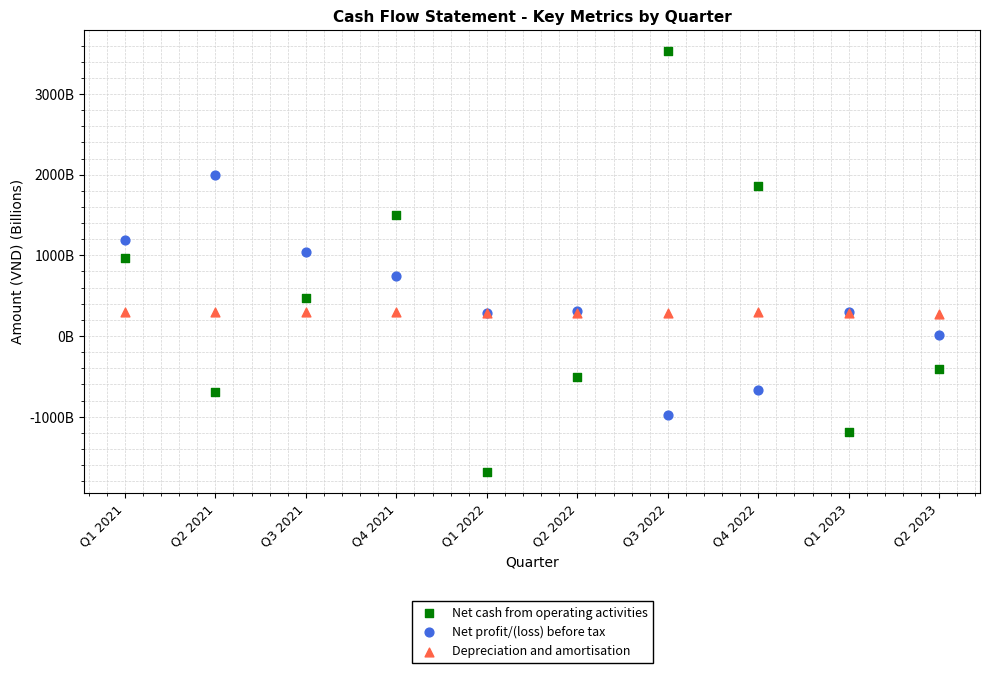

Which series contains the lowest Y value?

Net cash from operating activities